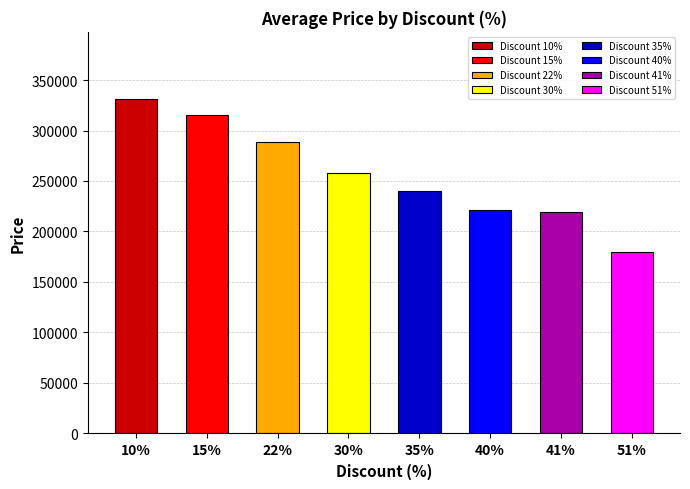

The chart shows a value of 289000 at 22. True or false?

True